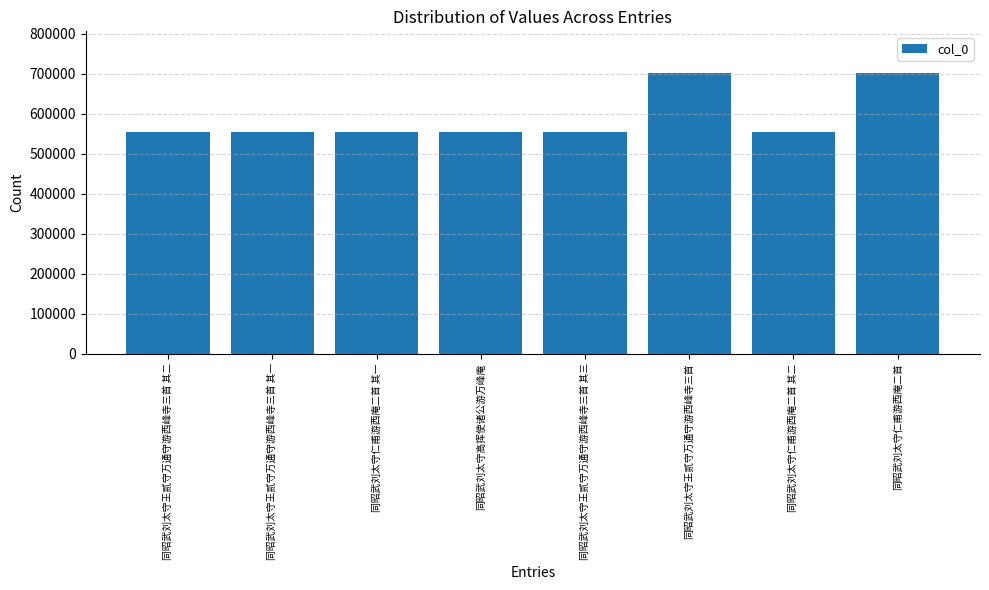

What is the smallest value displayed?

554917